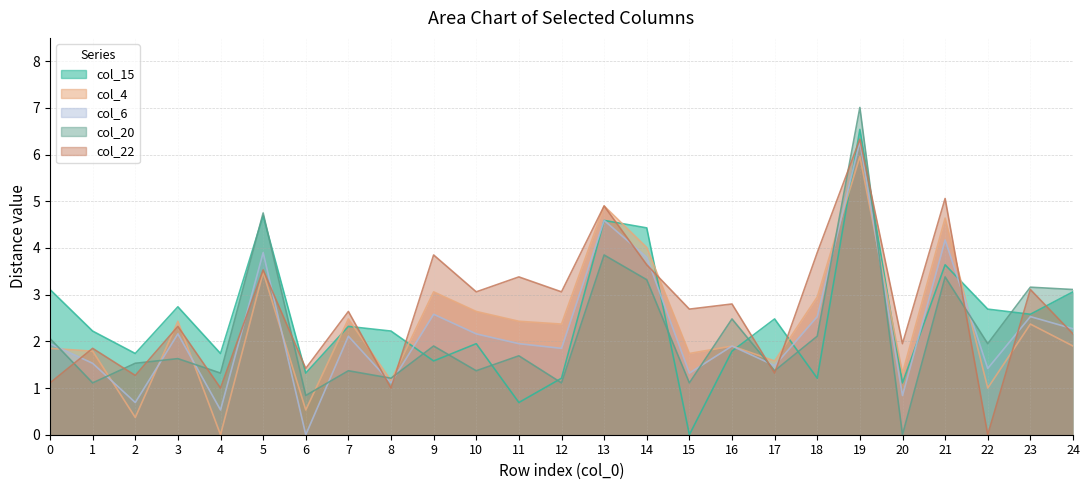

At which category does the chart reach its peak across all series?

19